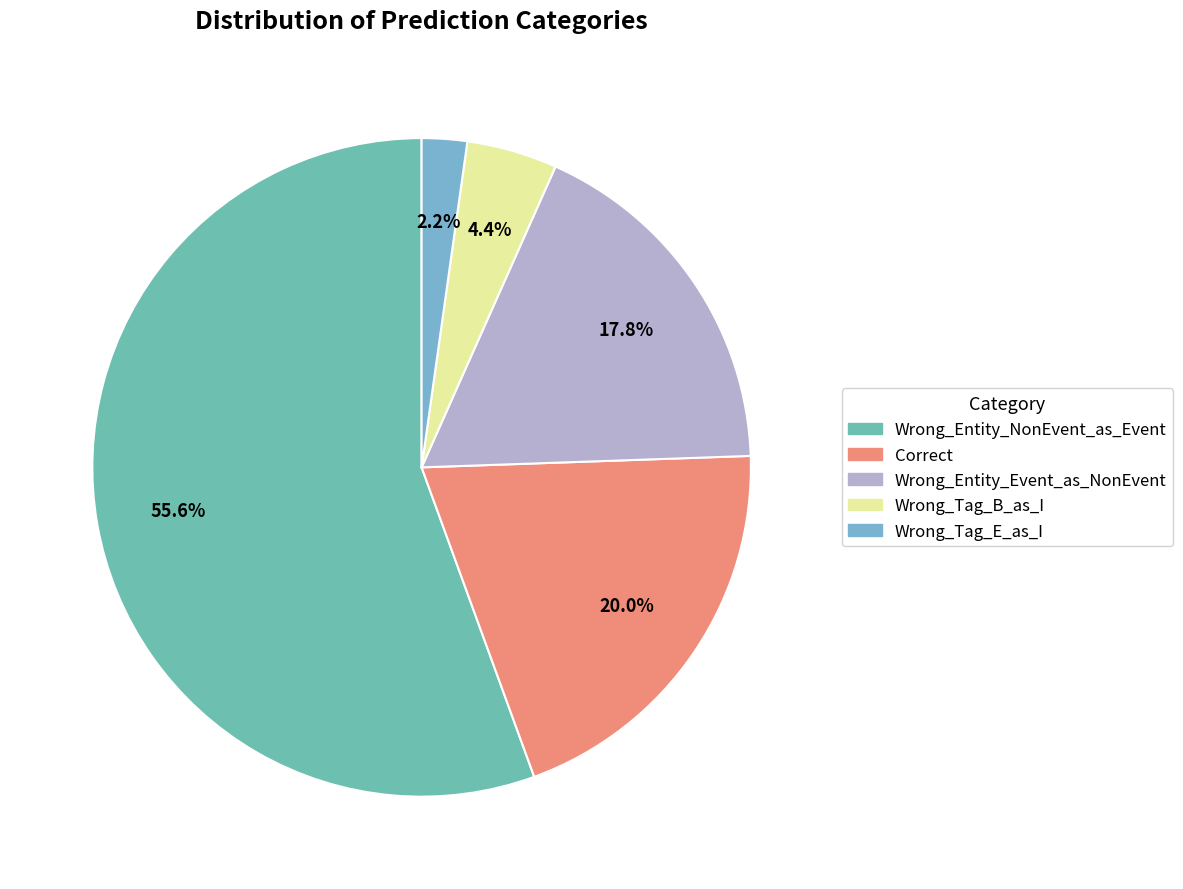

True or false: Wrong_Entity_Event_as_NonEvent accounts for 18% of the total.

True